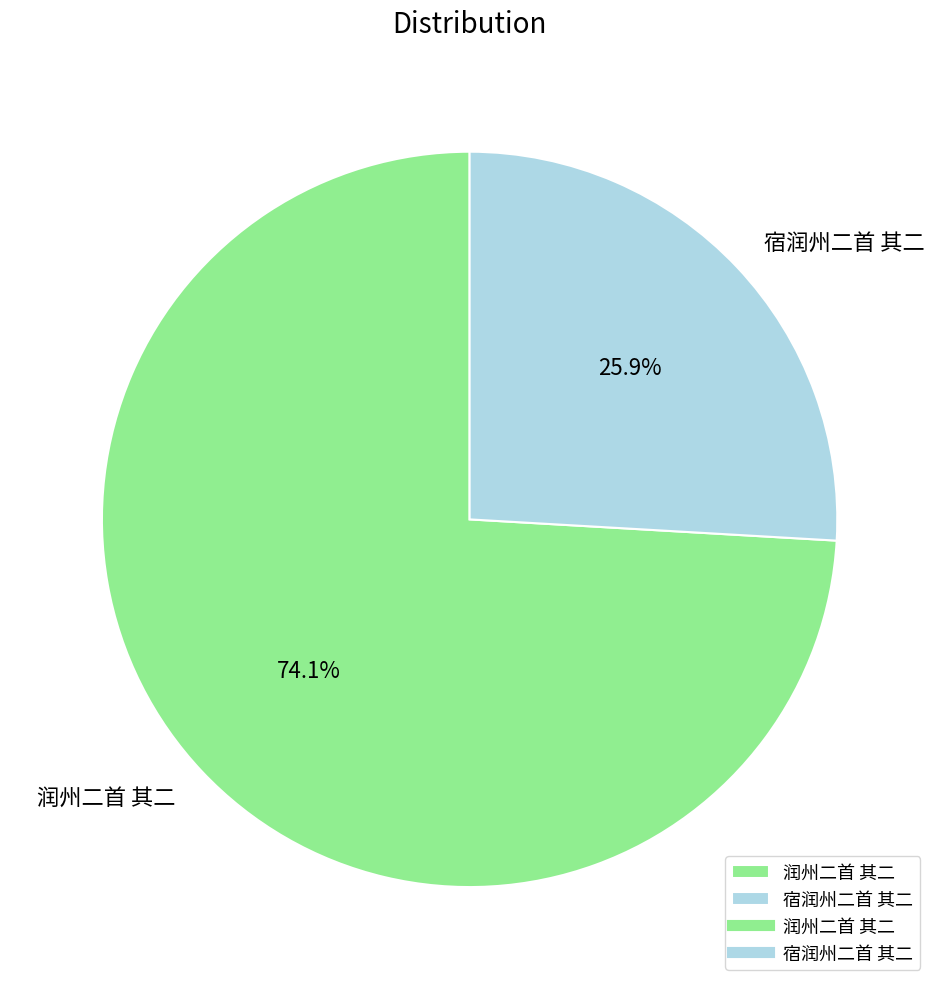

Which slice represents more than half of the pie?

润州二首 其二